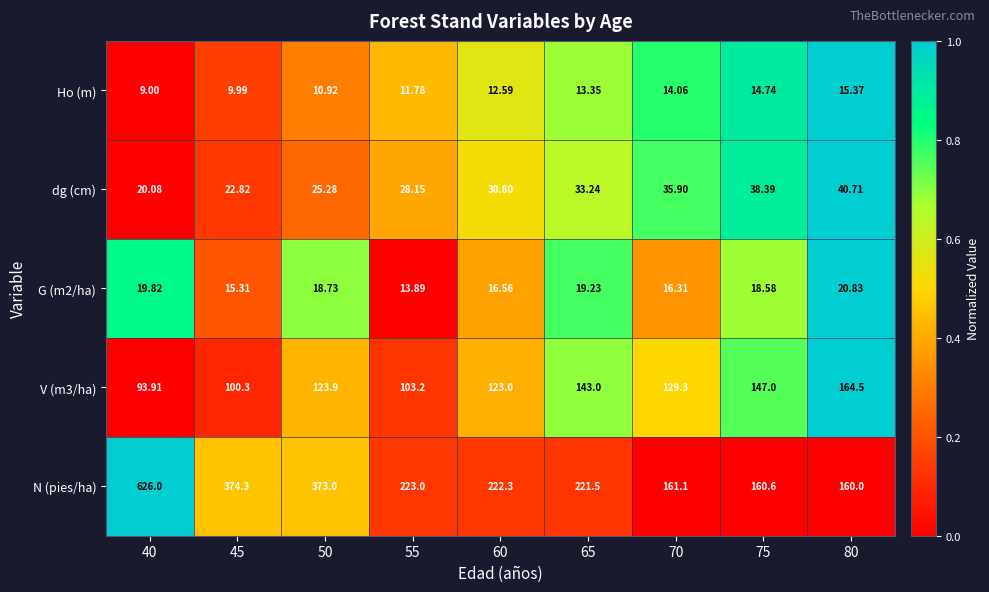

Count the number of categories in the chart.

9